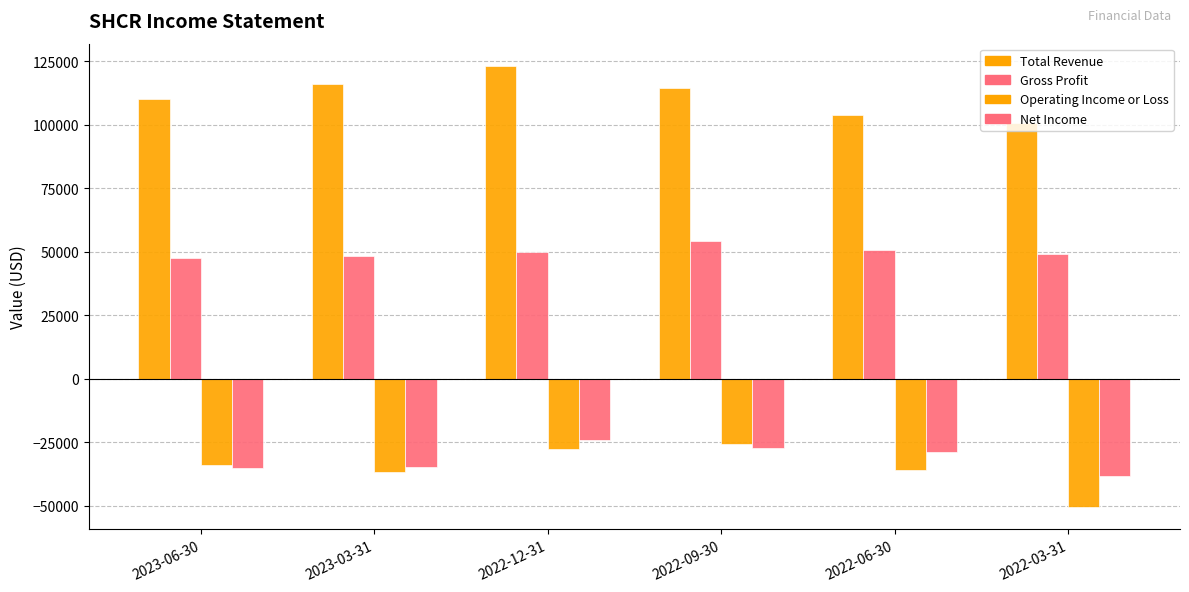

Between 2023-06-30 and 2022-09-30, which is larger?

2022-09-30